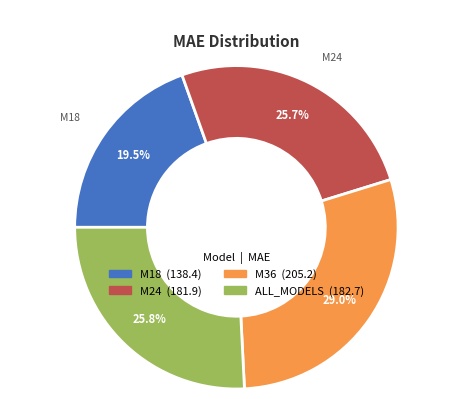

Combined, do M18 and M36 account for over 50%?

No